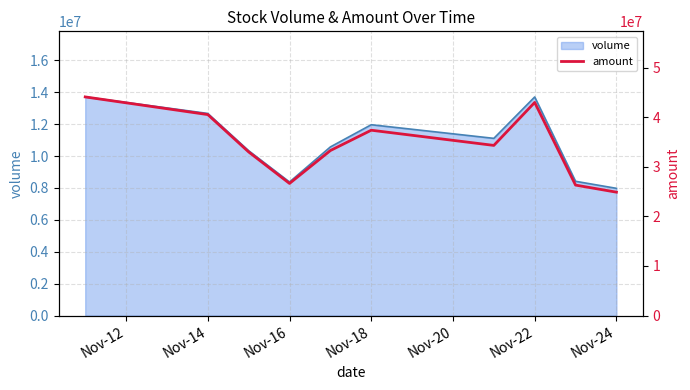

How many lines are shown in the chart?

1